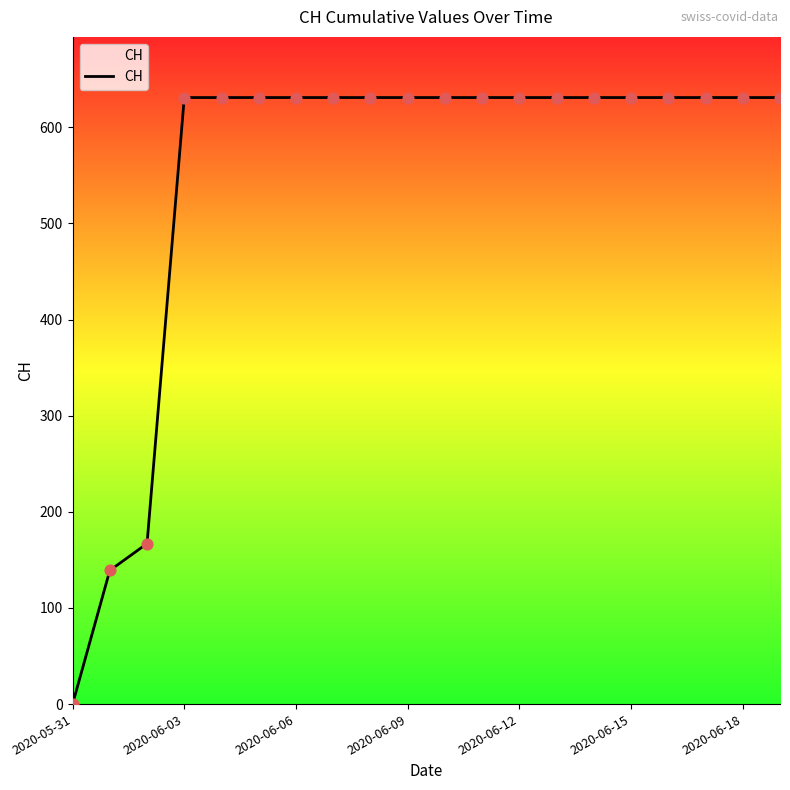

What is the maximum value shown in the chart?

631